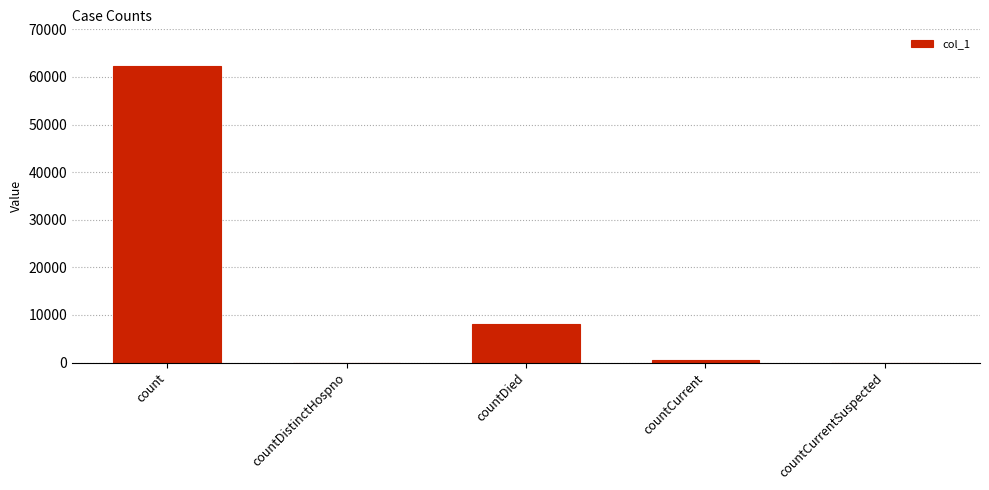

Reading left to right, what are all the values shown in this chart?

62316	0	8145	453	0